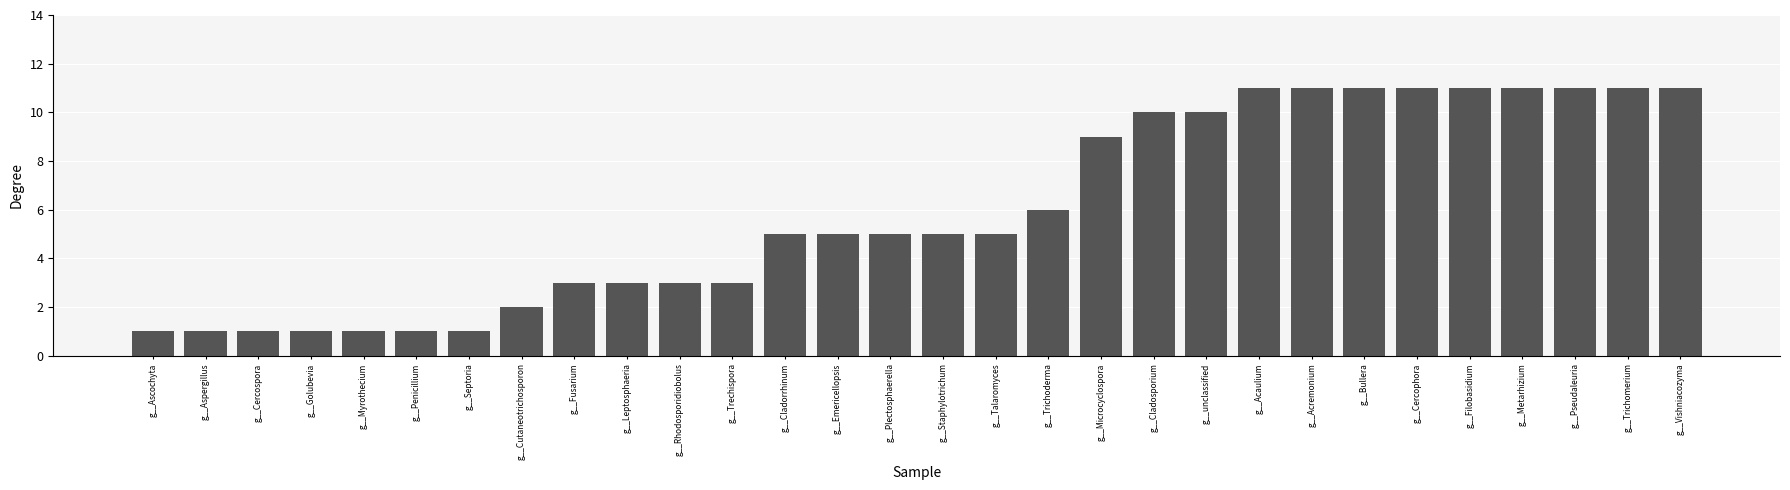

Between g__unclassified and g__Trichomerium, which is larger?

g__Trichomerium